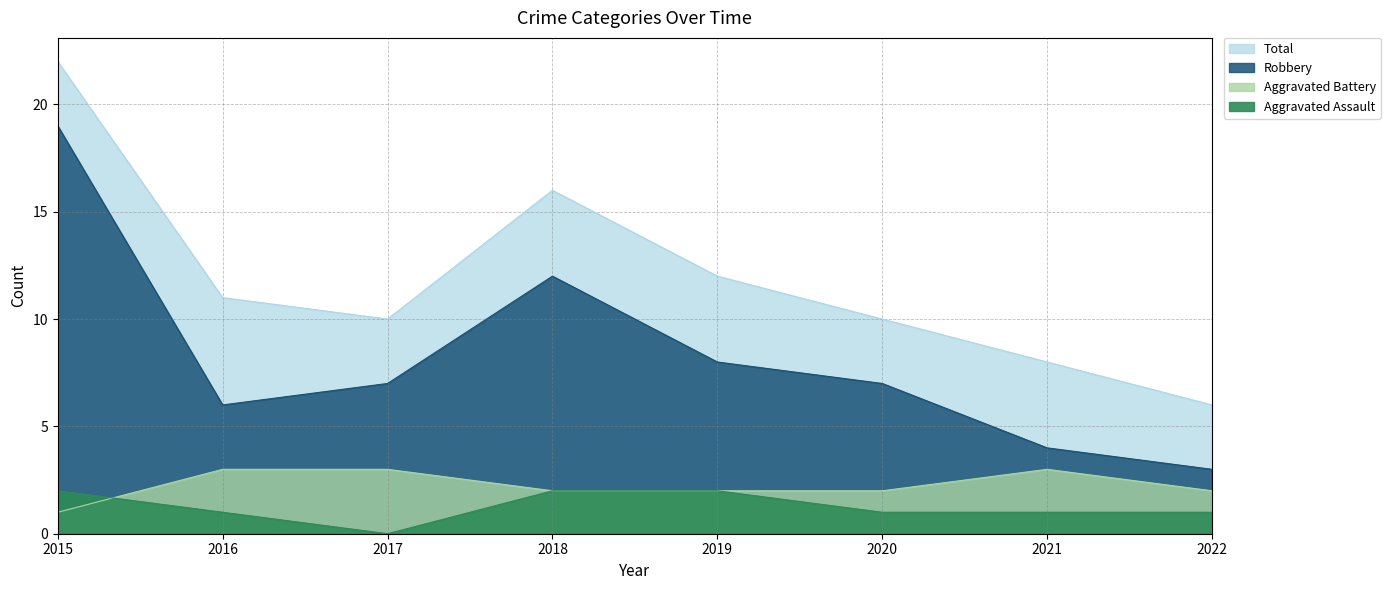

Is it true that Aggravated Assault equals 2 at 2021?

False